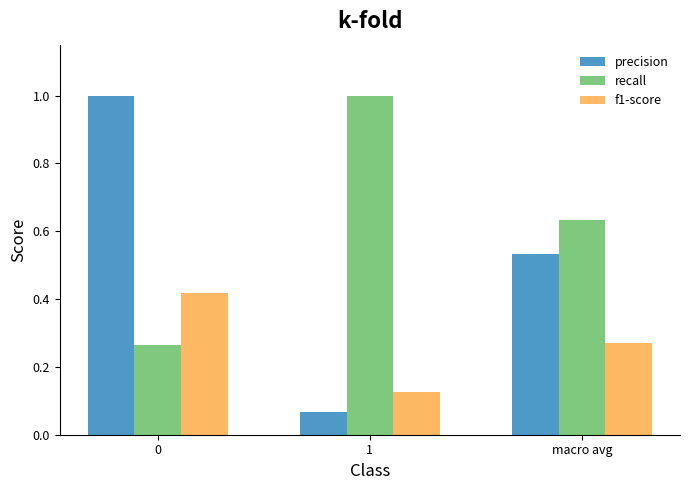

Rank the series at macro avg from lowest to highest value.

f1-score, precision, recall